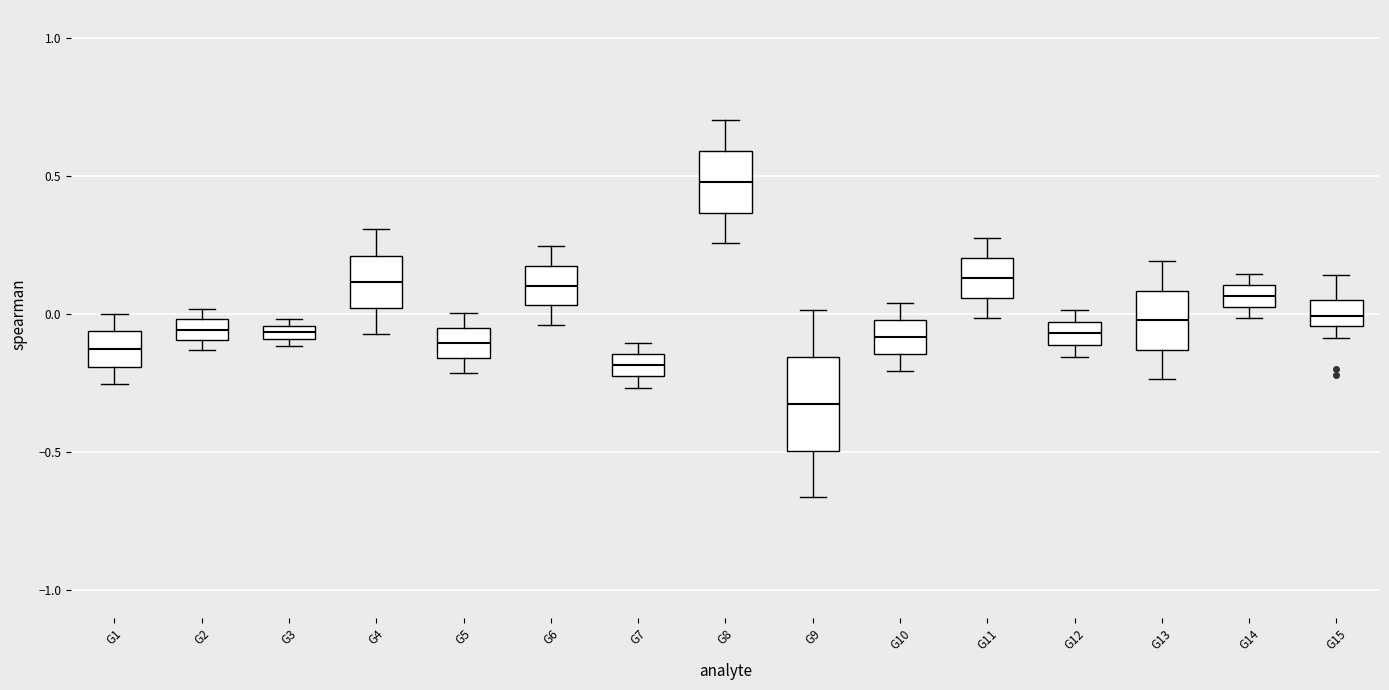

Which box has the highest median line?

G8